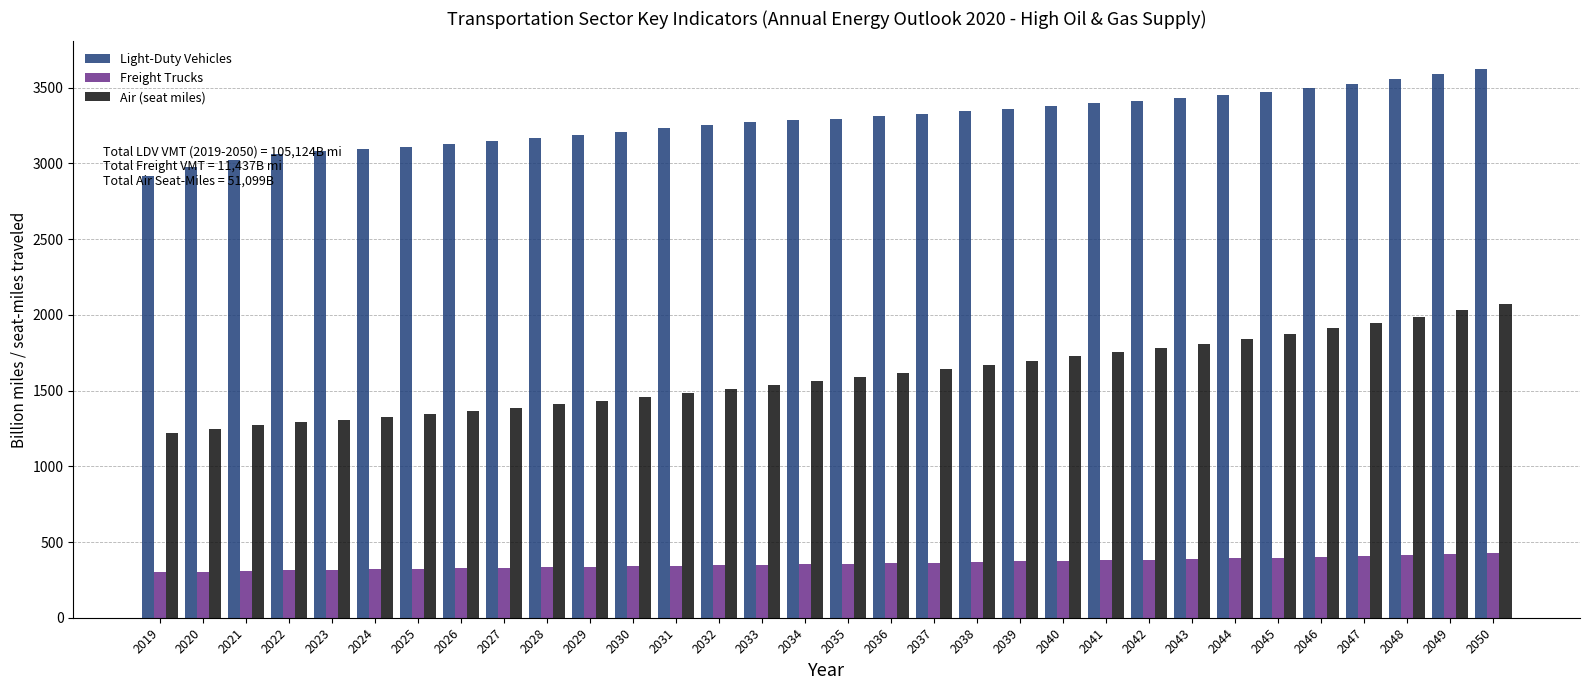

What is the difference between the second highest and second lowest values in the Air (seat miles) series?

783.2